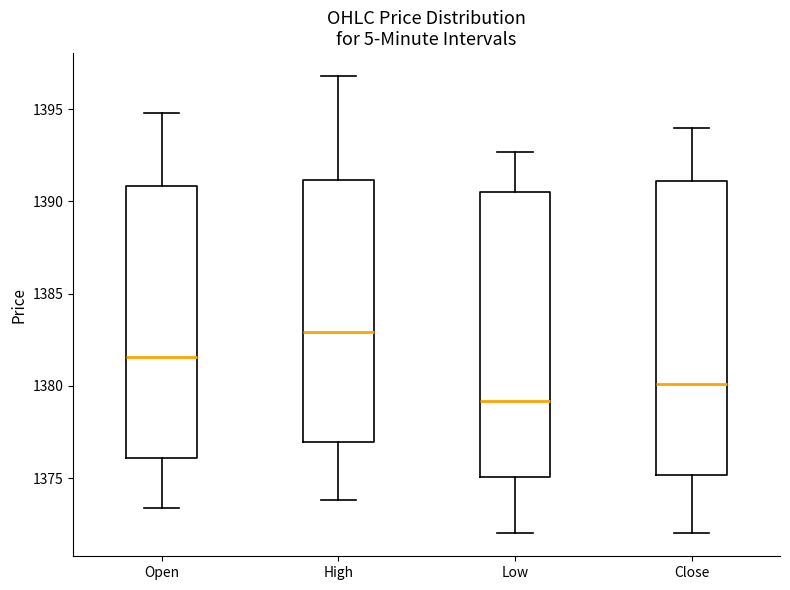

Which box has the highest median line?

High